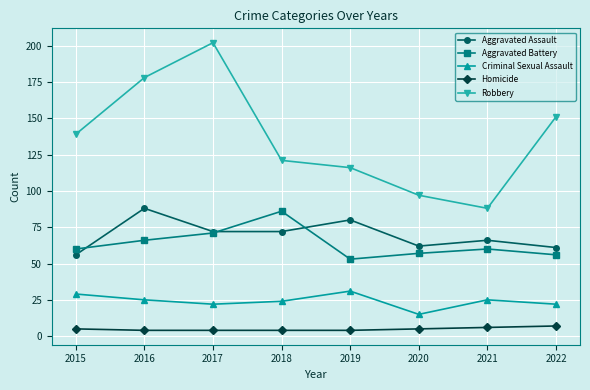

How many interior local peaks does the Aggravated Battery series have?

2